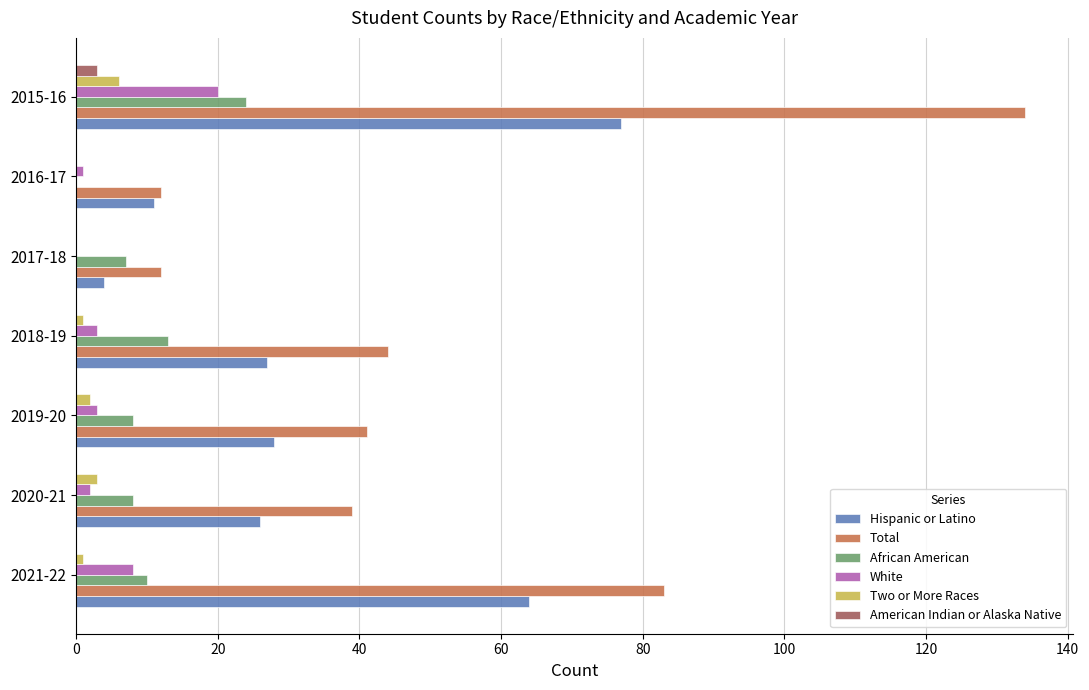

The Two or More Races series shows 1 at 2018-19. True or false?

True